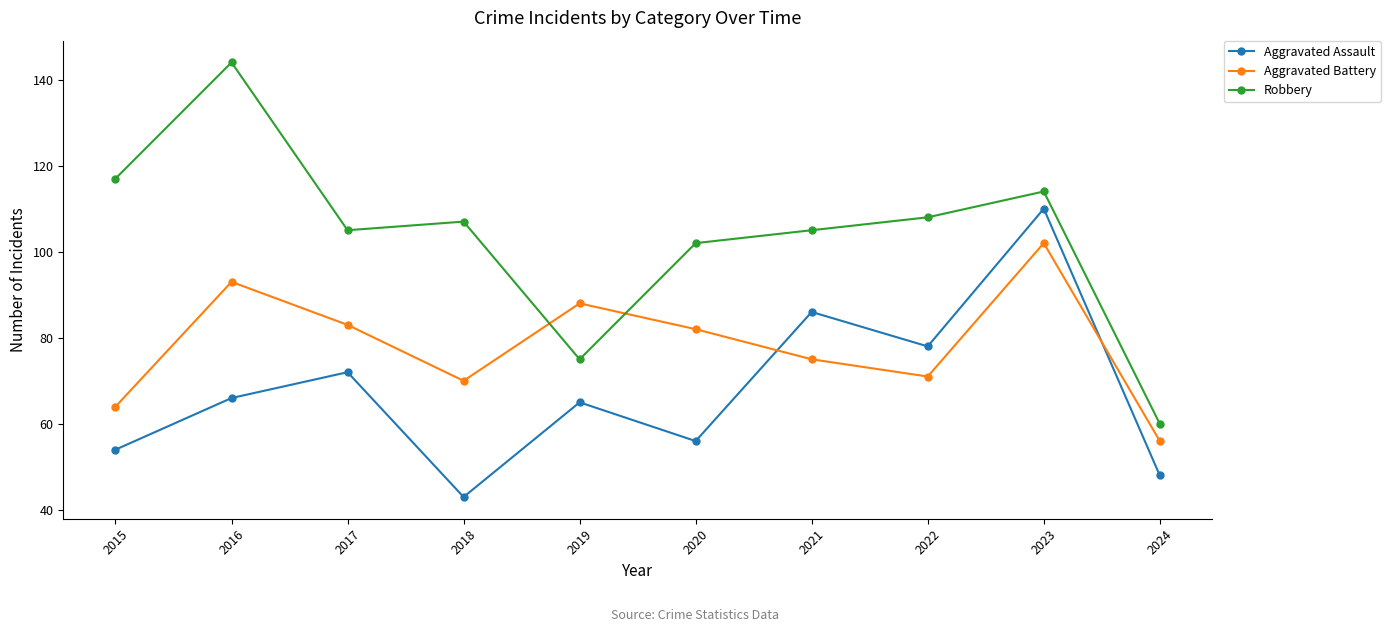

What is the total value across all series at 2022?

257